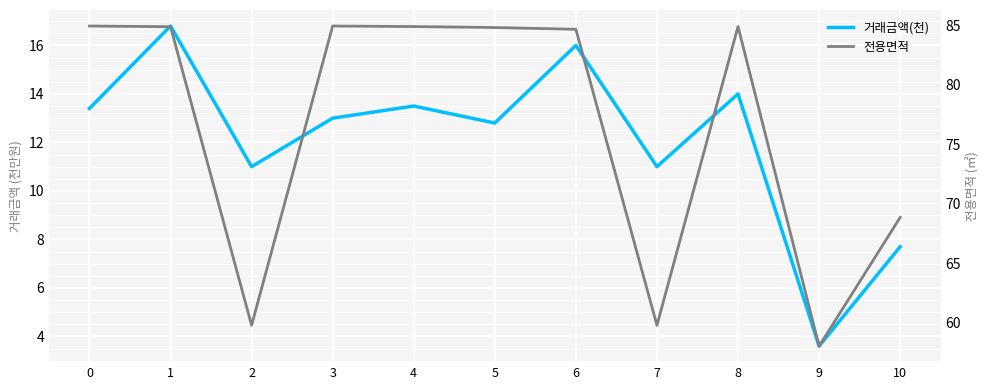

Which series has the largest total across all categories?

전용면적